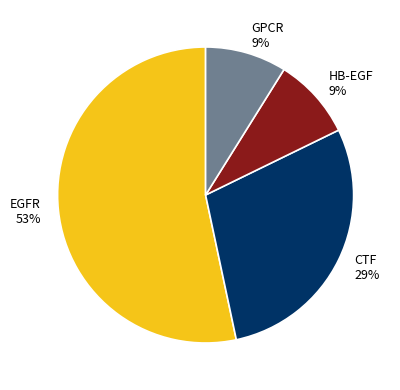

To the nearest percent, what portion does HB-EGF represent?

9%